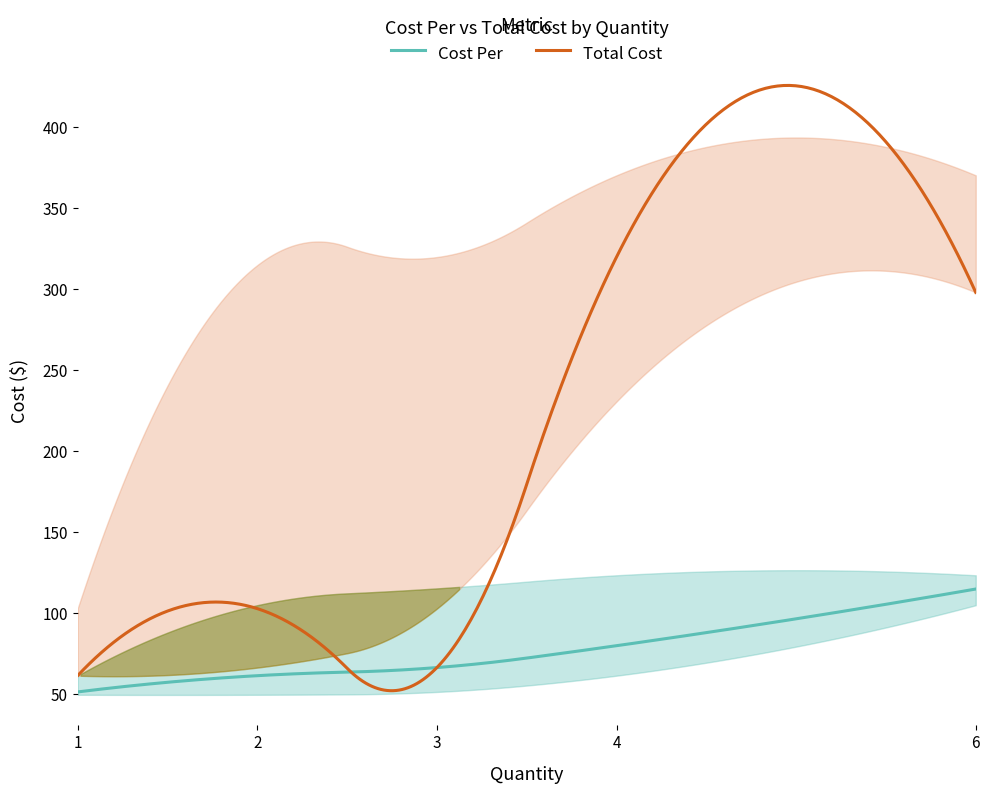

List the series in order of their overall mean, highest first.

Total Cost, Cost Per